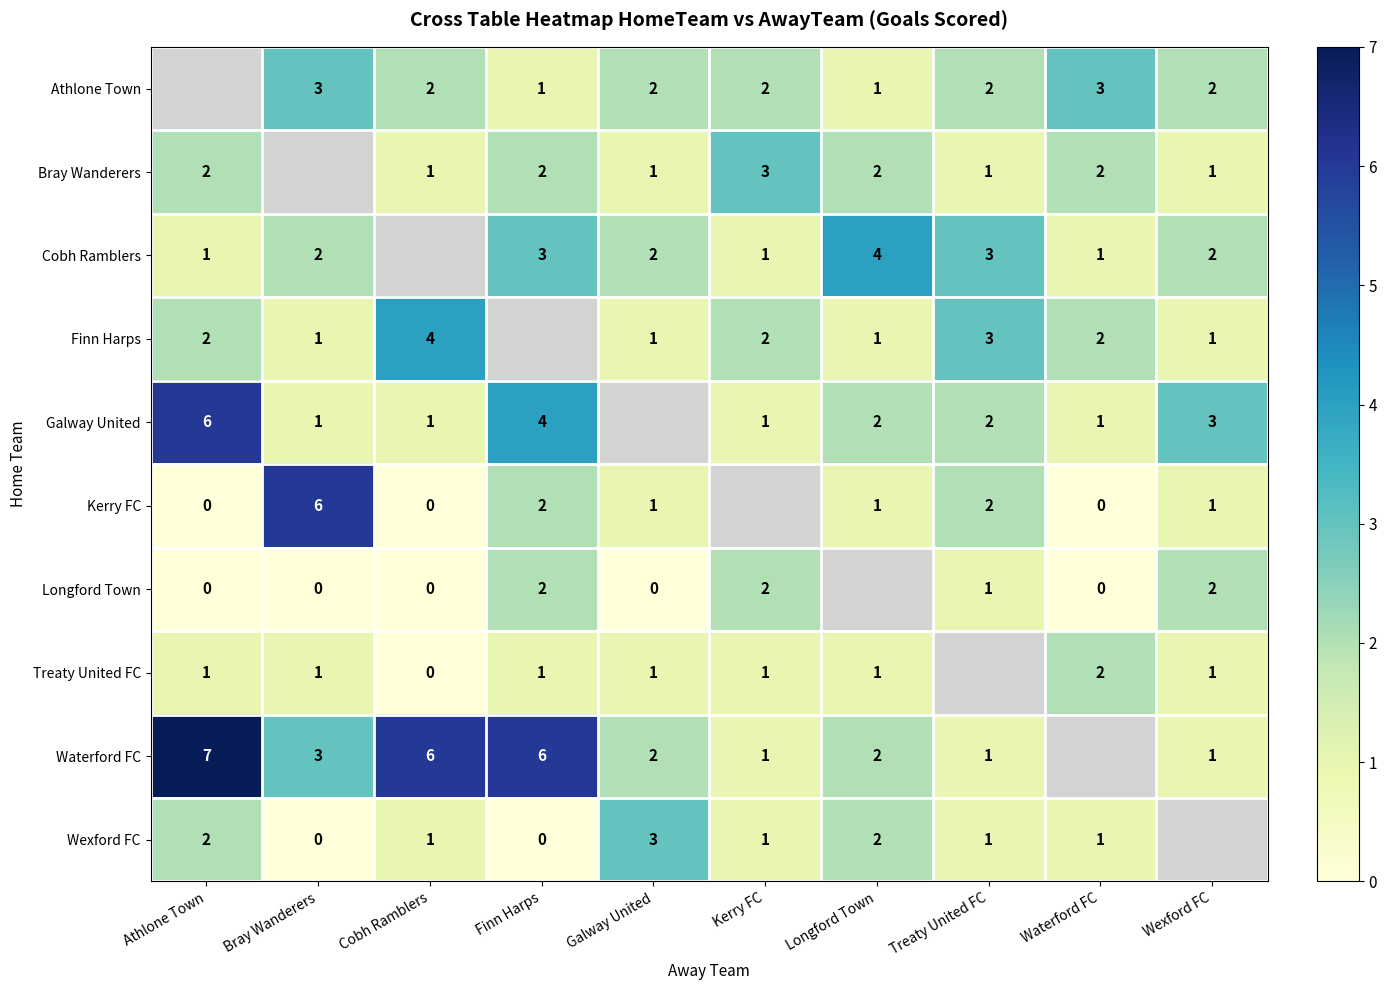

Which category has the lowest value across all series?

Athlone Town